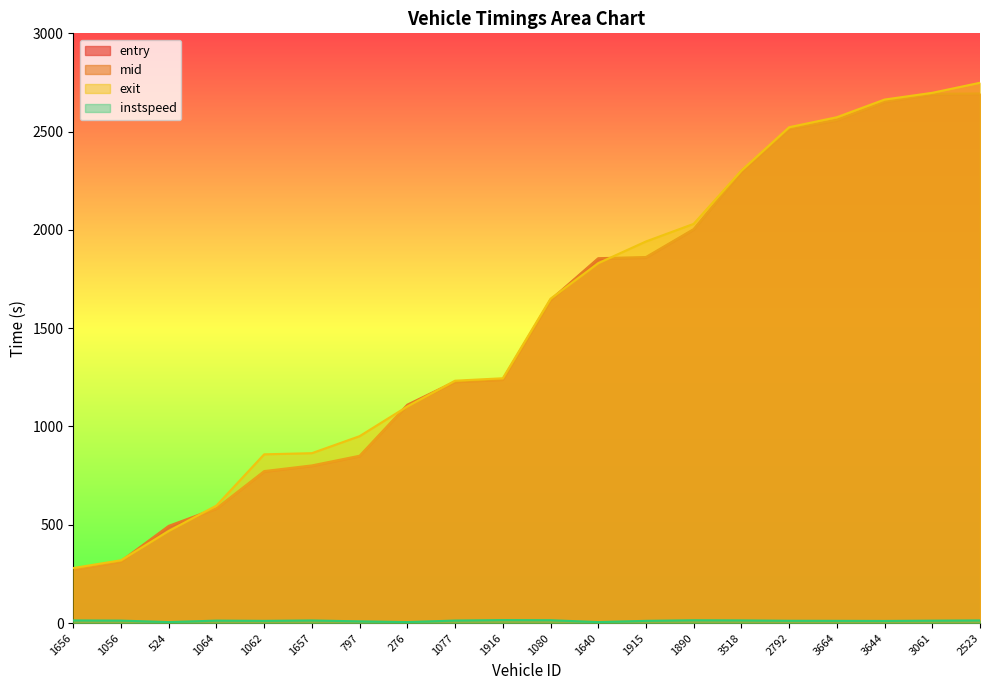

True or false: exit and instspeed intersect in this chart.

False